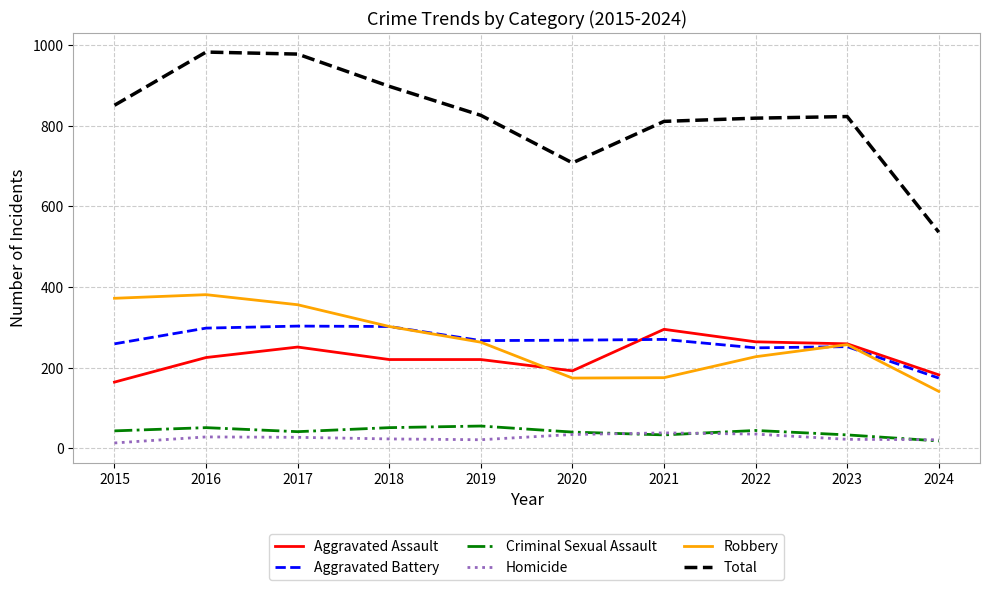

At 2022, list the series in order from smallest to largest.

Homicide, Criminal Sexual Assault, Robbery, Aggravated Battery, Aggravated Assault, Total